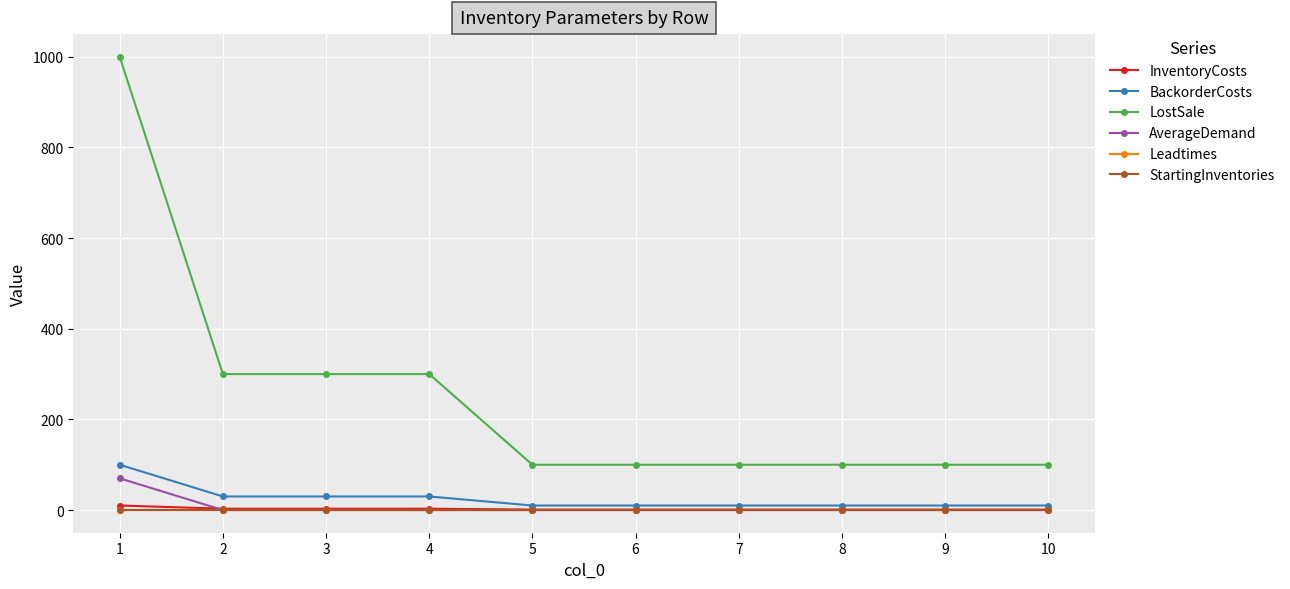

What is the spread (max minus min) of values at 5?

100